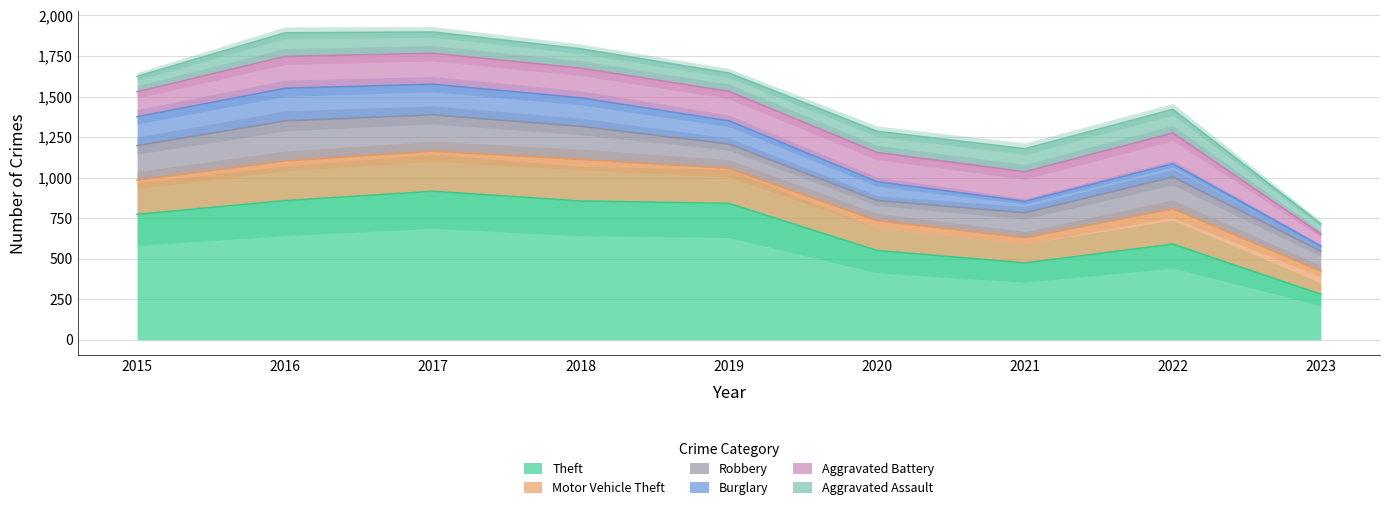

True or false: Burglary has more than 0 interior local peaks.

True